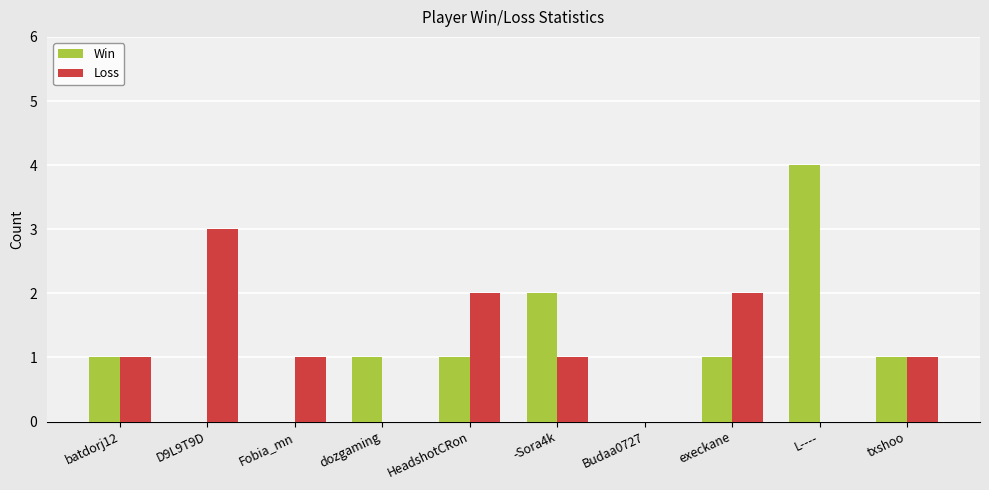

What is the average value of the Win series?

1